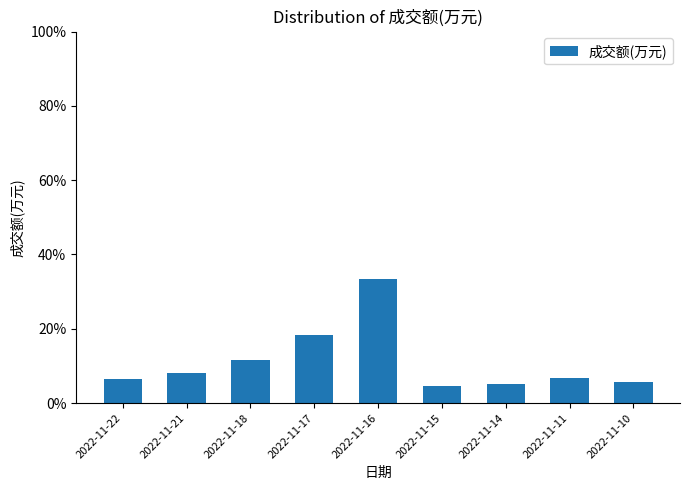

How many values are between 0 and 1?

9